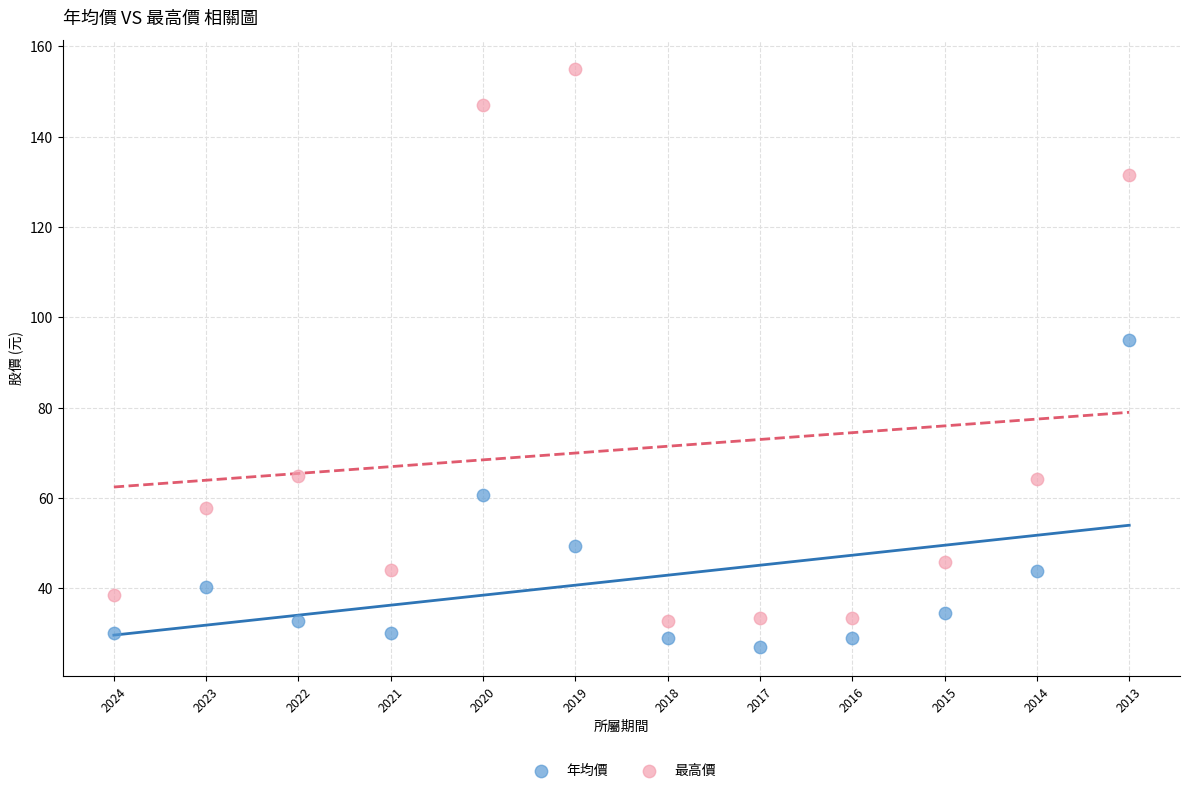

Across all data points, what is the range of Y values (max minus min)?

127.9